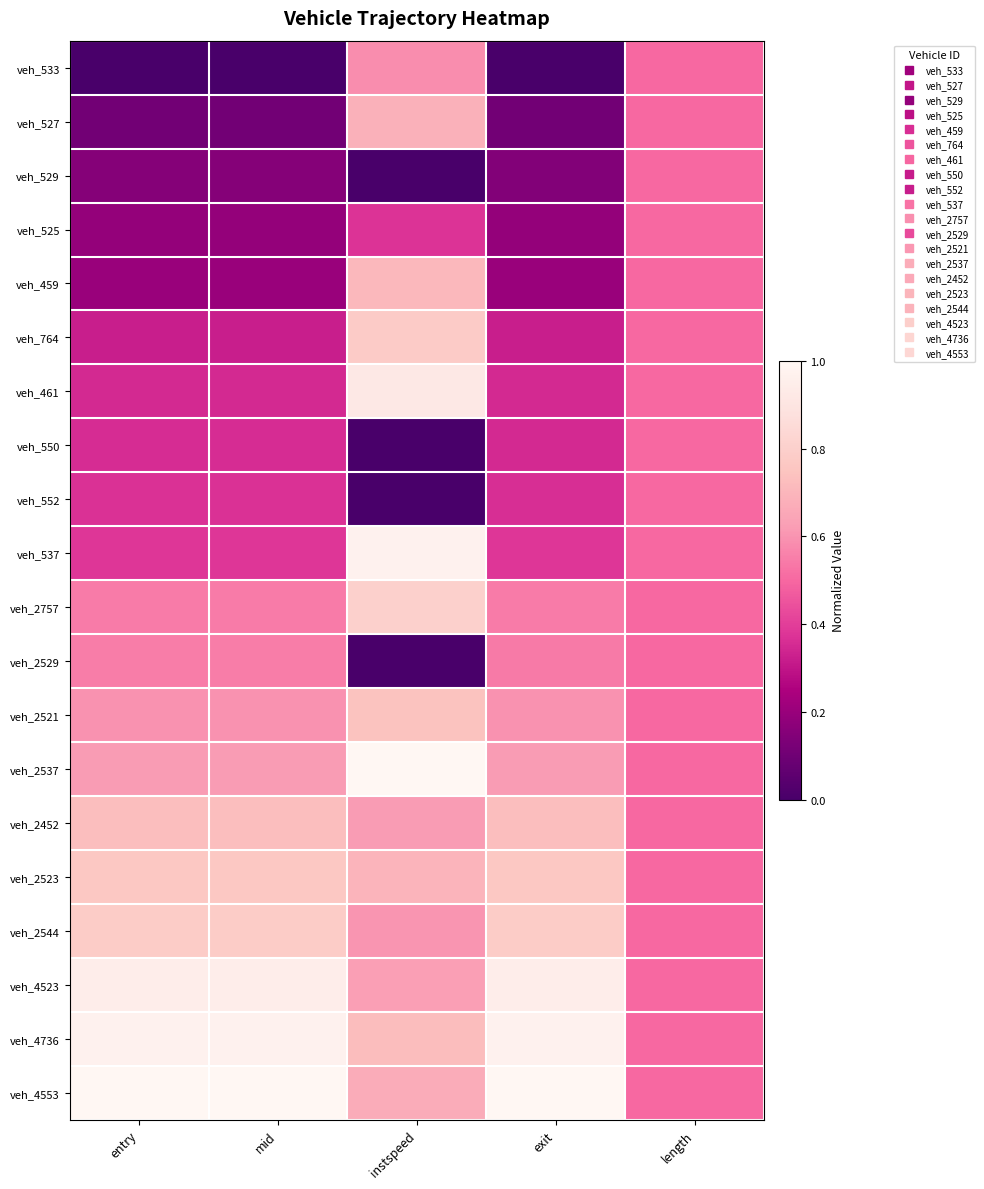

At how many categories does at least one series exceed 0?

5